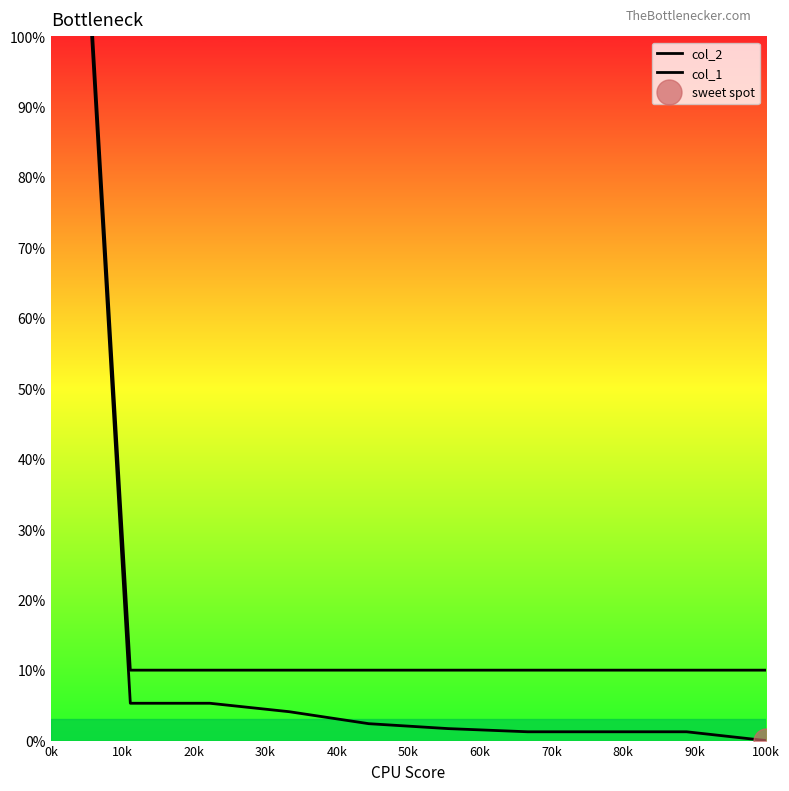

Rank the series by their maximum value, from highest to lowest.

col_2, col_1